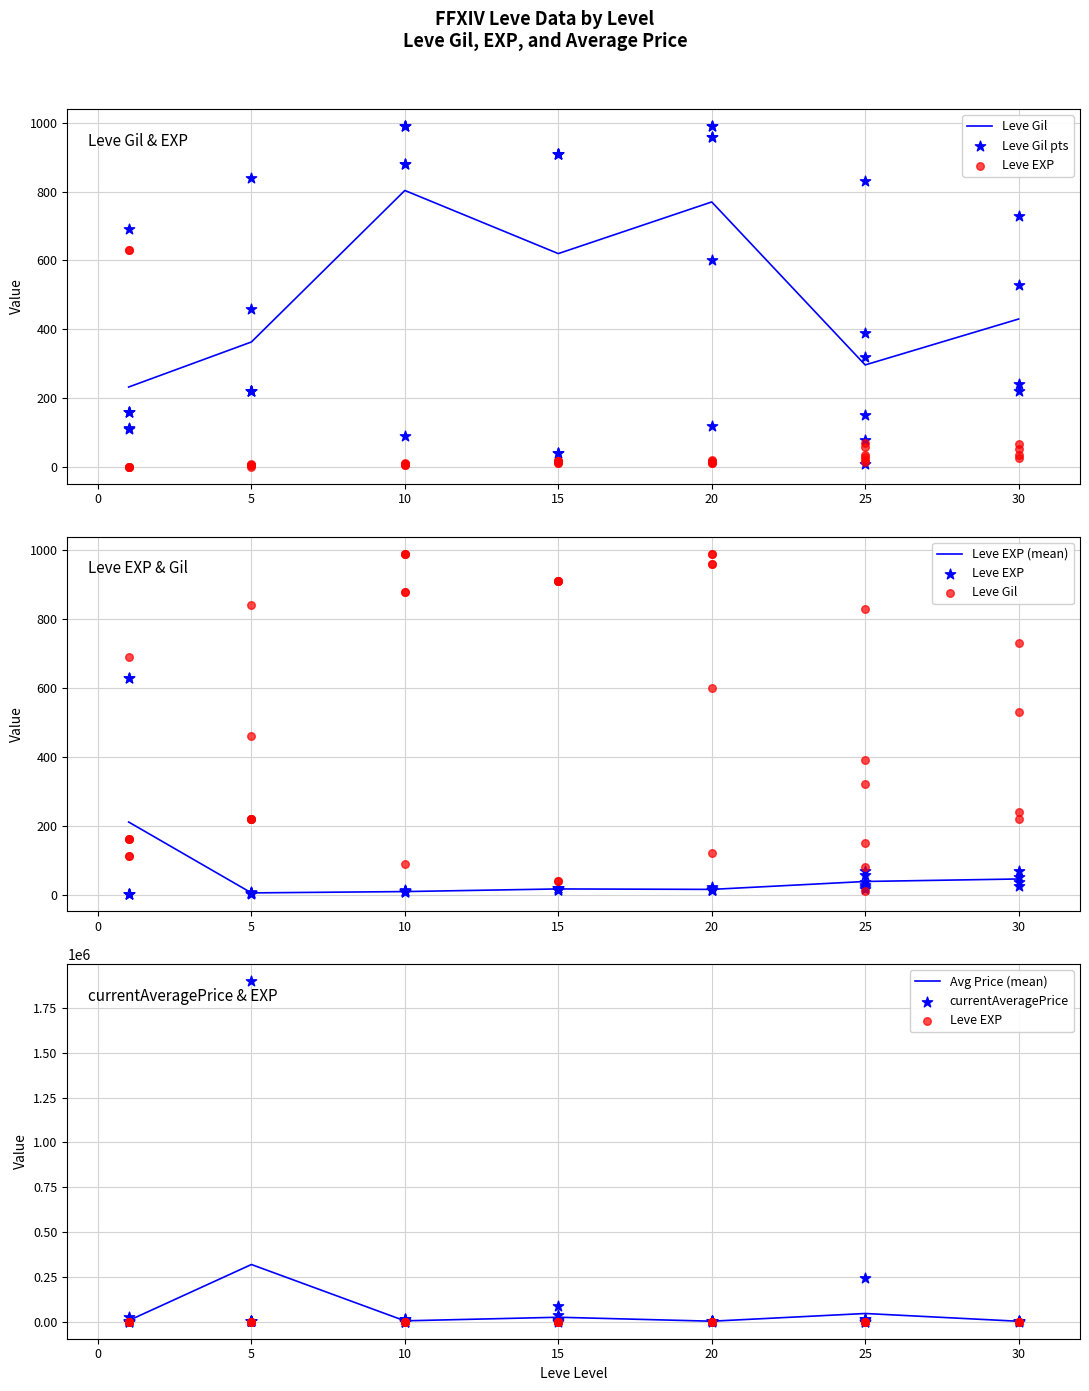

Is the value of Leve Gil at 6 greater than the value of Leve EXP at 18?

Yes